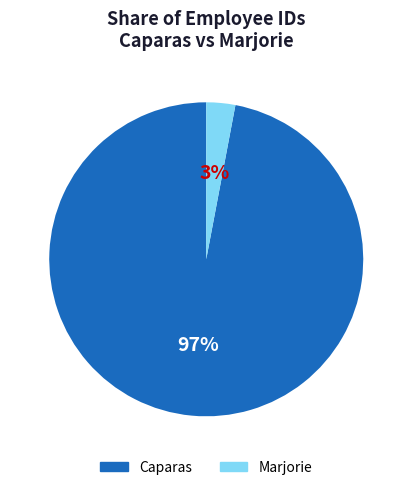

To the nearest percent, what is the difference between the Marjorie and Caparas slice percentages?

94%